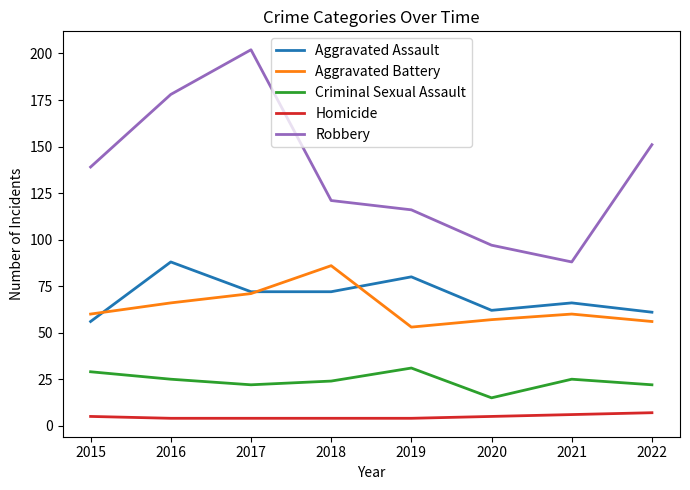

What is the difference between the highest and lowest values at 2016?

174